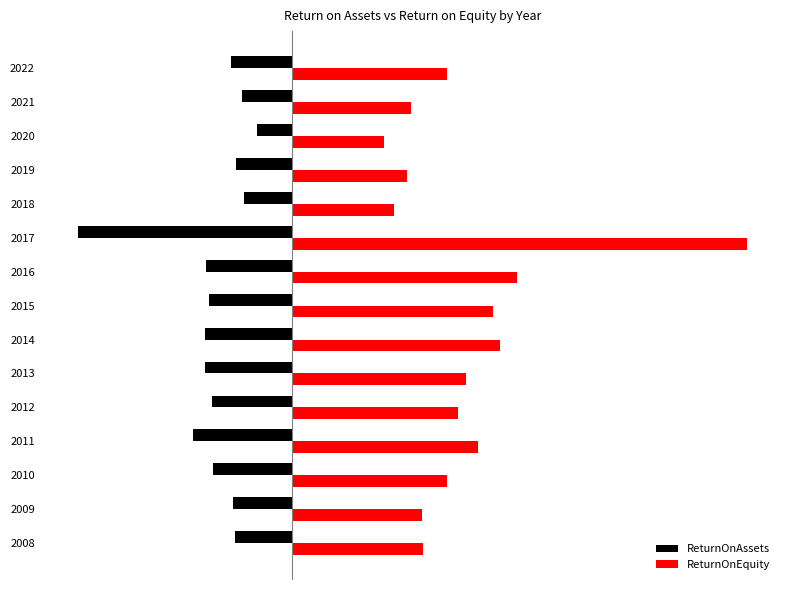

List the series in order of their overall mean, lowest first.

ReturnOnAssets, ReturnOnEquity